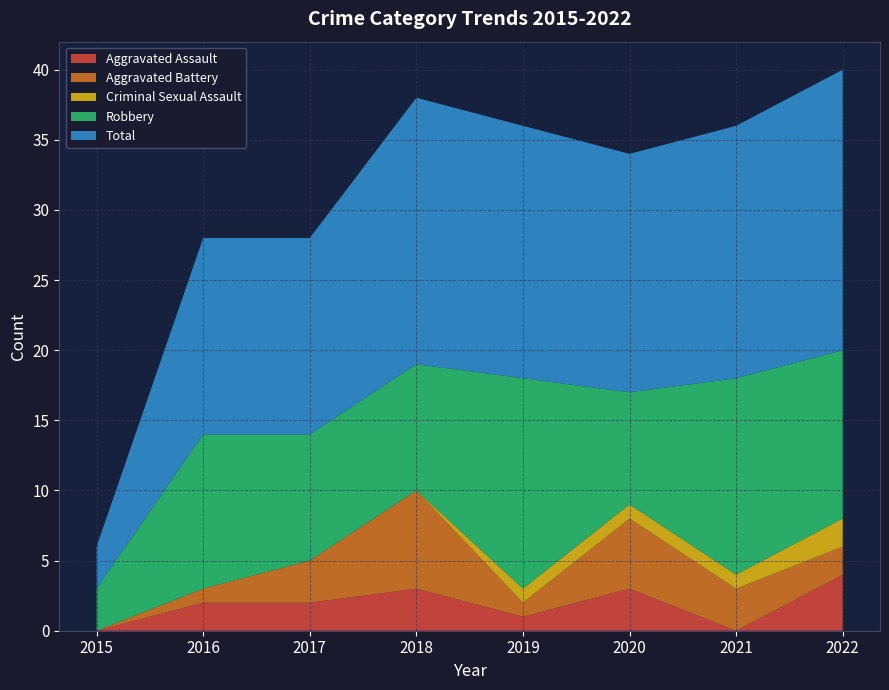

Reading right to left, transcribe all the data shown in this chart.

Aggravated Assault: 4	0	3	1	3	2	2	0
Aggravated Battery: 2	3	5	1	7	3	1	0
Criminal Sexual Assault: 2	1	1	1	0	0	0	0
Robbery: 12	14	8	15	9	9	11	3
Total: 20	18	17	18	19	14	14	3